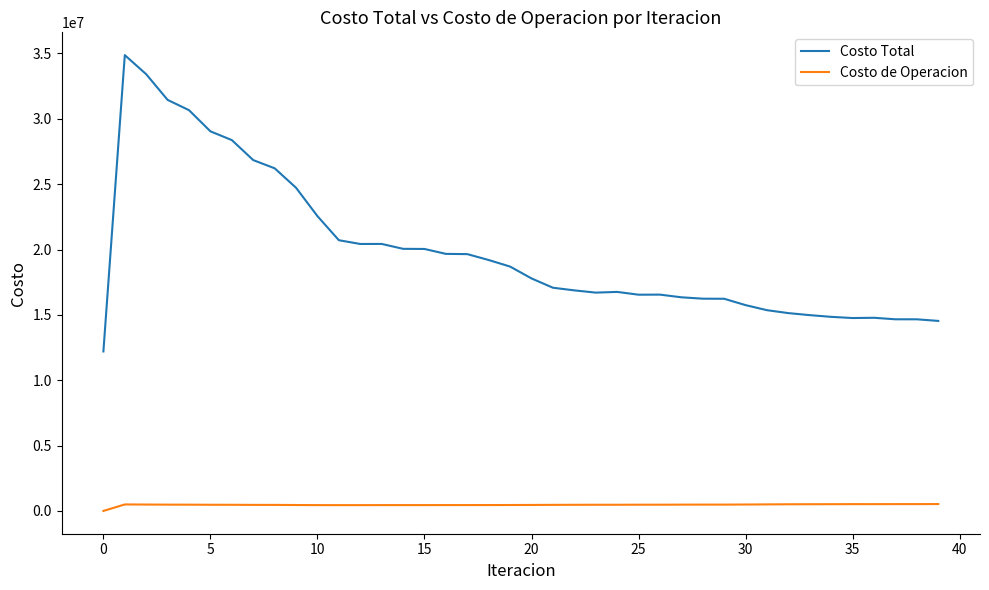

Which series has the largest range (max minus min)?

Costo Total